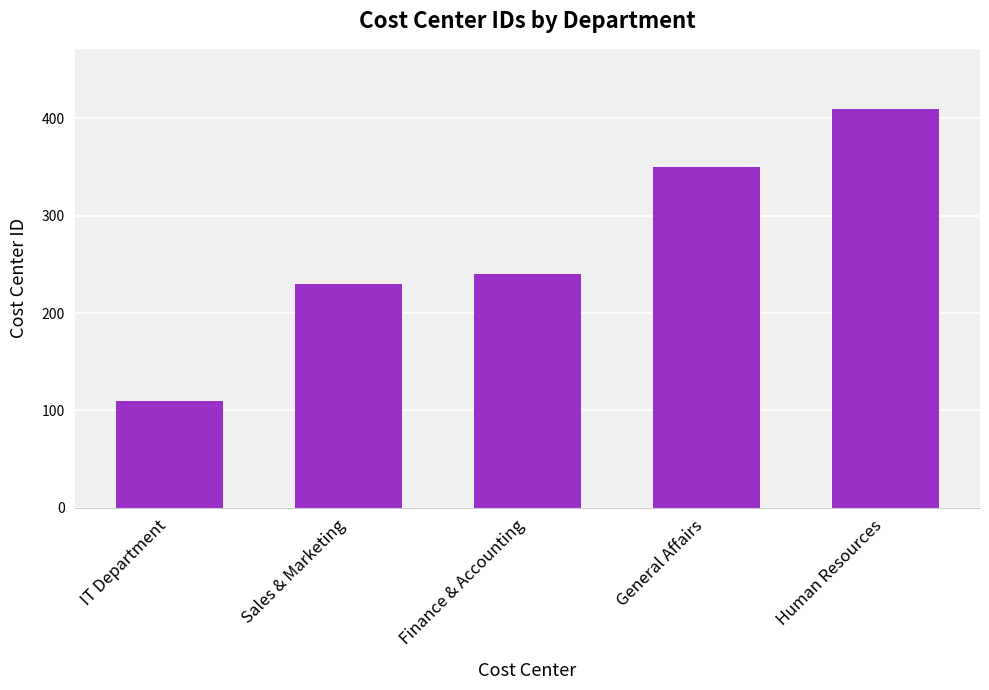

What is the difference between the second highest and second lowest values?

120